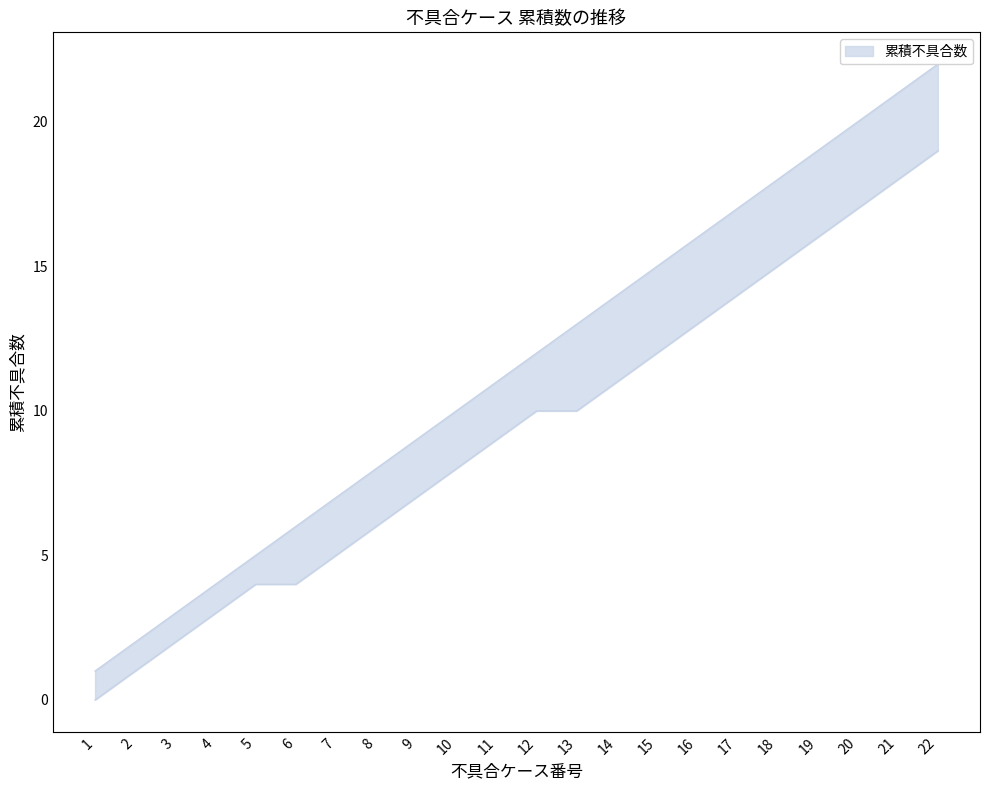

What is the spread (max minus min) of values at 6?

2